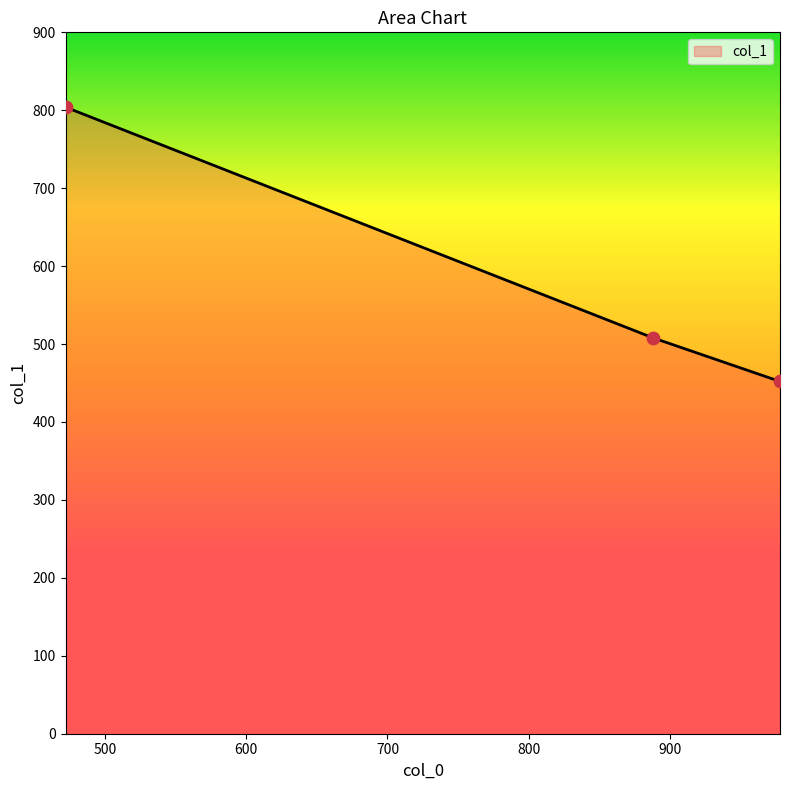

What is the smallest value displayed?

452